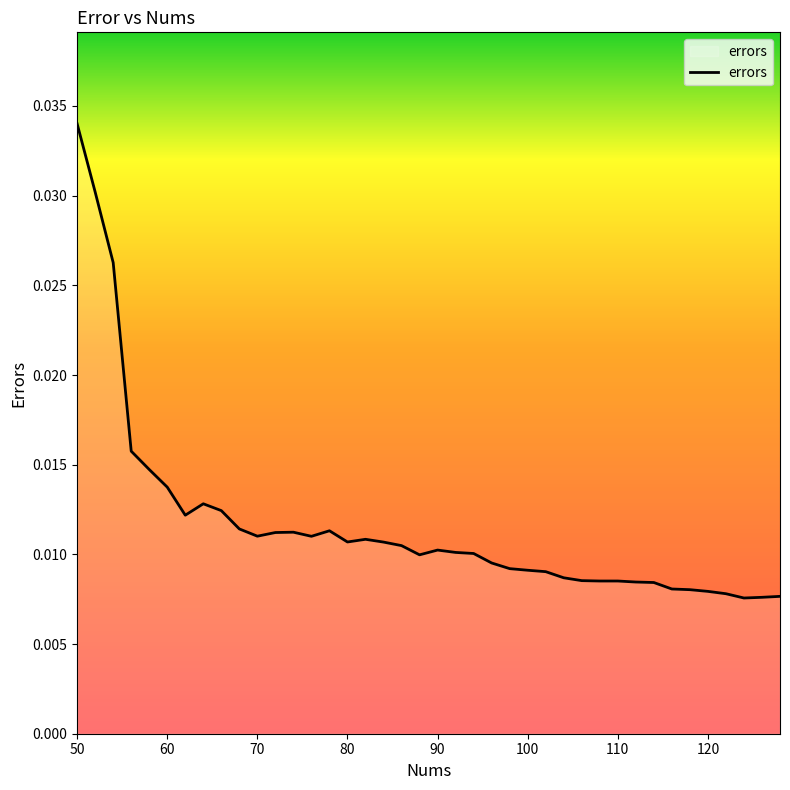

How many points are lower than both their immediate neighbors (excluding endpoints)?

7